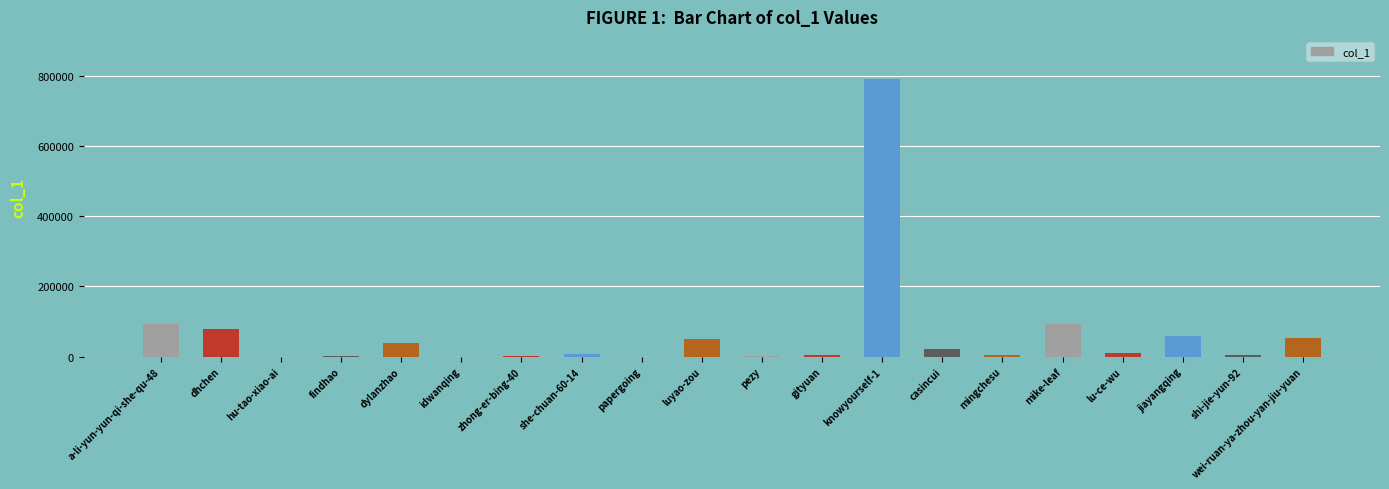

Is it true that the value at jiayangqing is 29627?

False